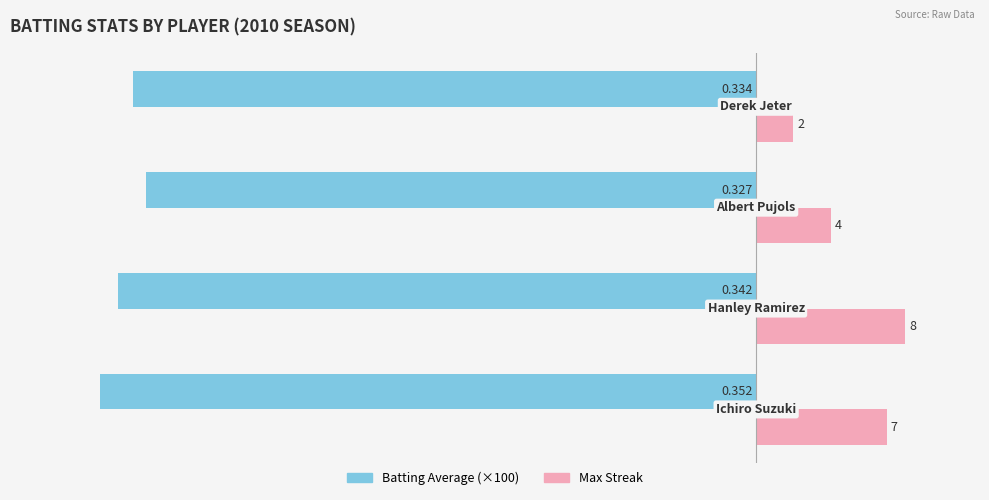

How many distinct data groups are displayed?

2